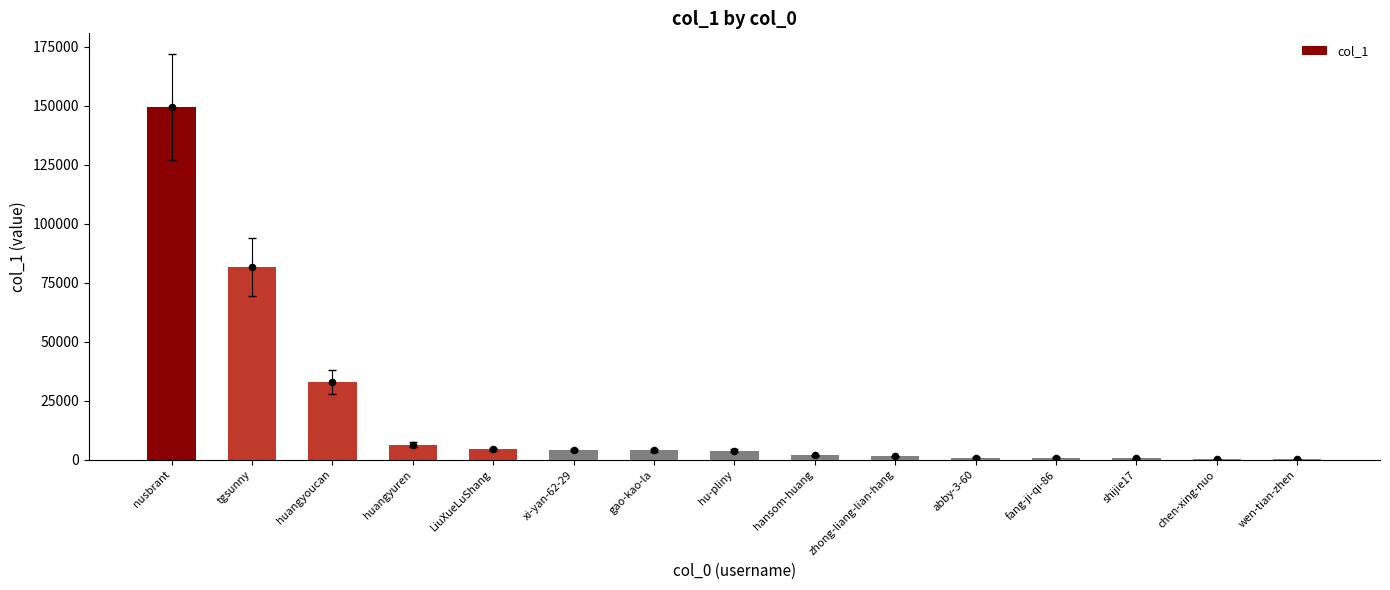

What is the change in value from fang-ji-qi-86 to wen-tian-zhen?

-725